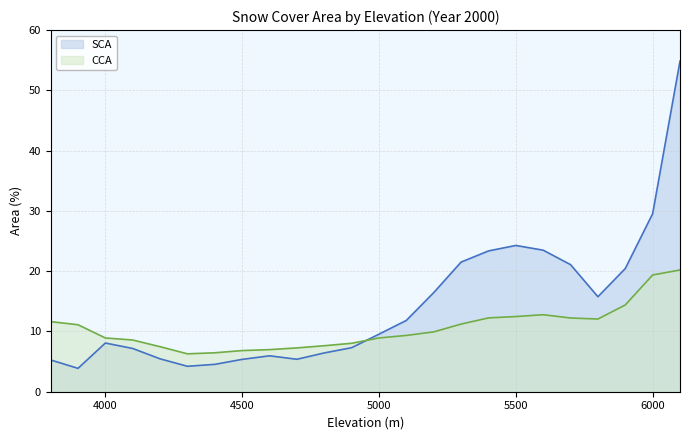

Count the number of categories in the chart.

24